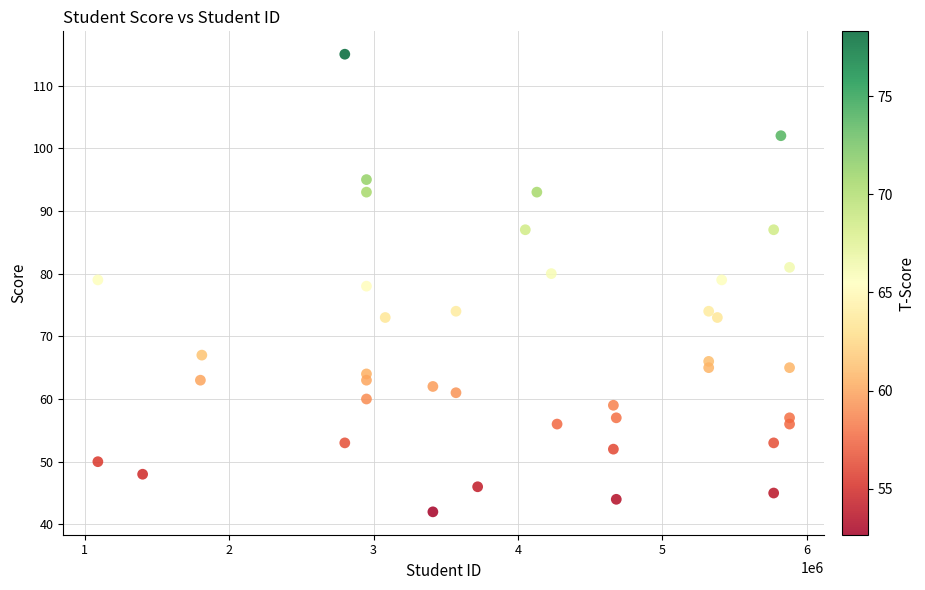

Count the number of points in this scatter plot.

40